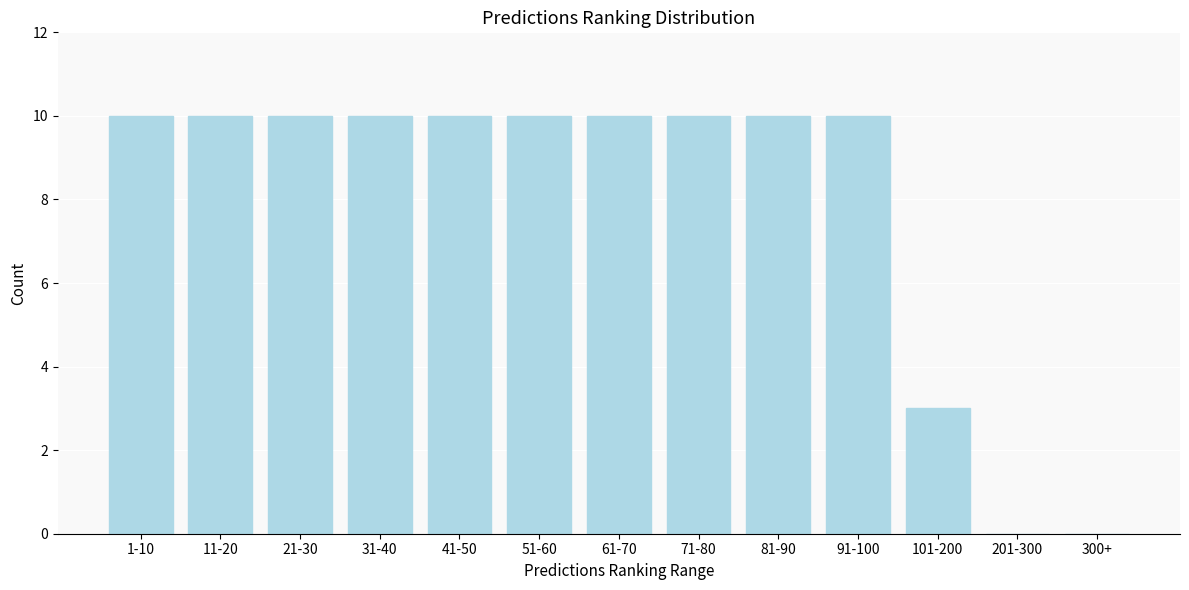

Reading left to right, transcribe all the data shown in this chart.

1-10=10	11-20=10	21-30=10	31-40=10	41-50=10	51-60=10	61-70=10	71-80=10	81-90=10	91-100=10	101-200=3	201-300=0	300+=0